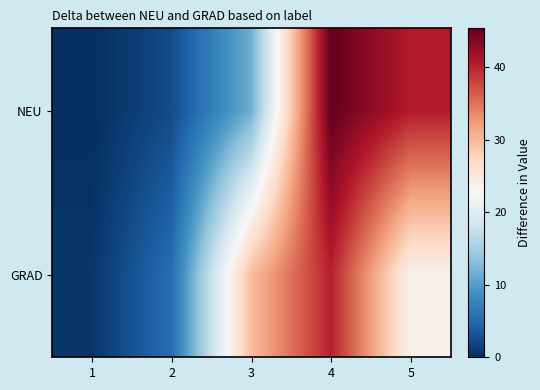

Which series changed the most between 2 and 3?

GRAD